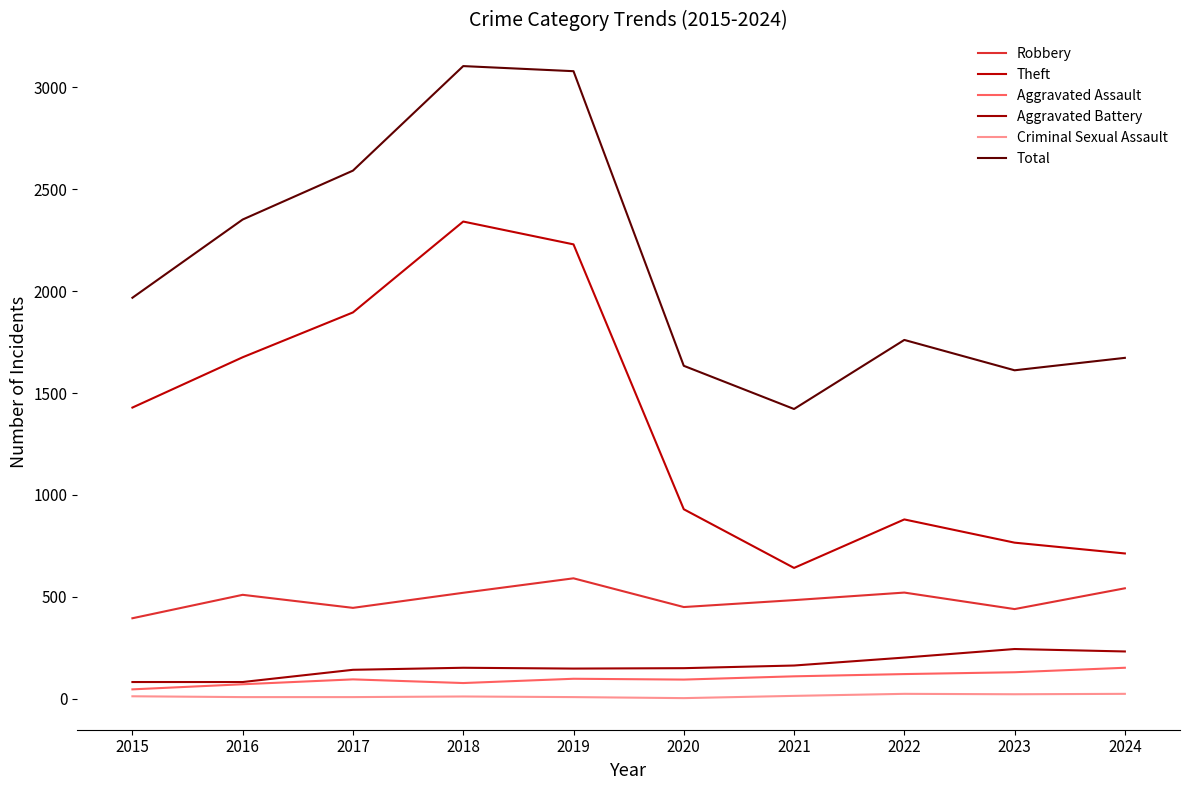

What is the sum of the Theft values at 2018 and 2023?

3108